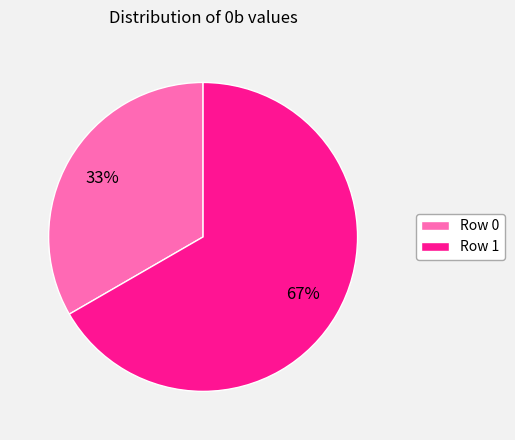

What percentage is the Row 0 slice, to the nearest percent?

33%